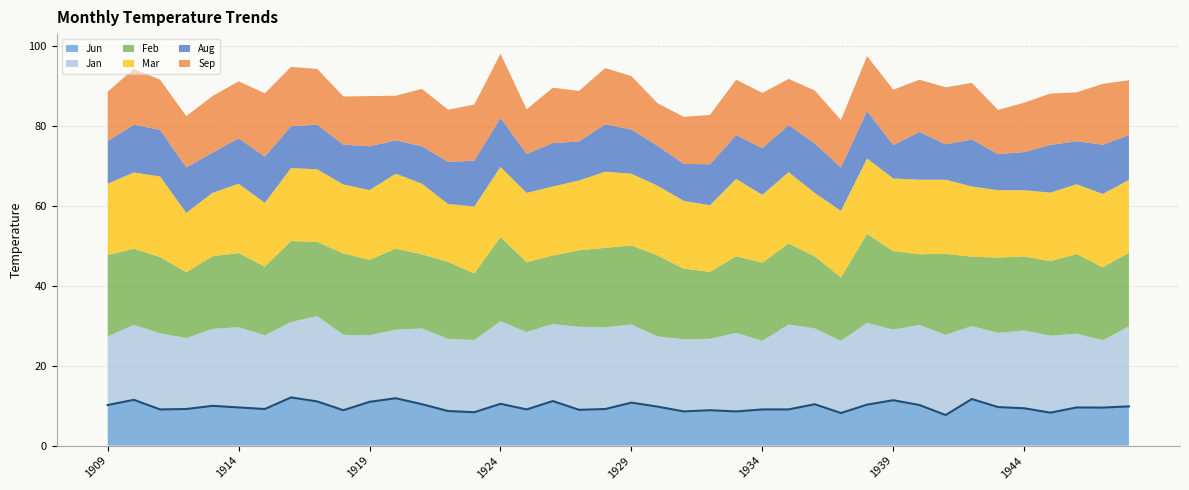

At which label does the data first exceed 9?

1909